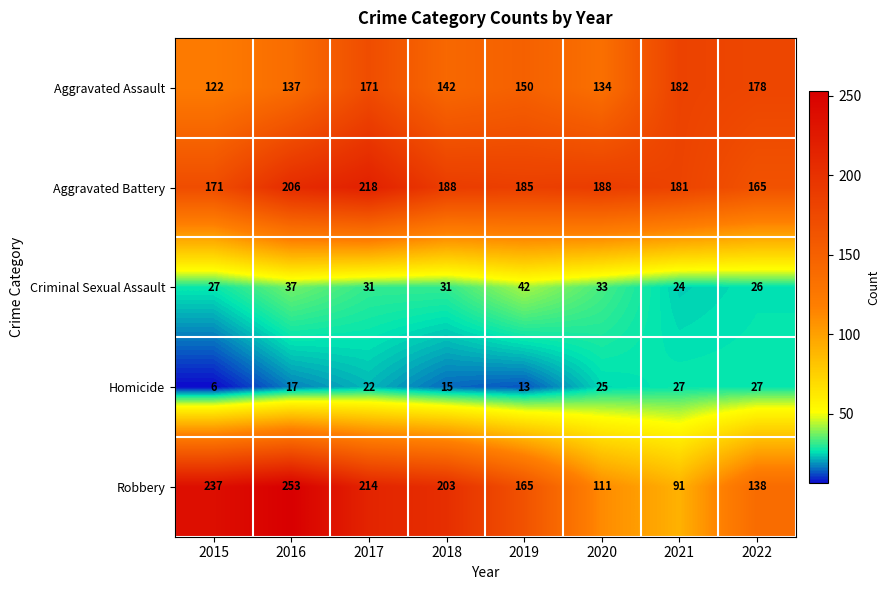

What is the difference between the maximum and minimum values in the Homicide series?

21